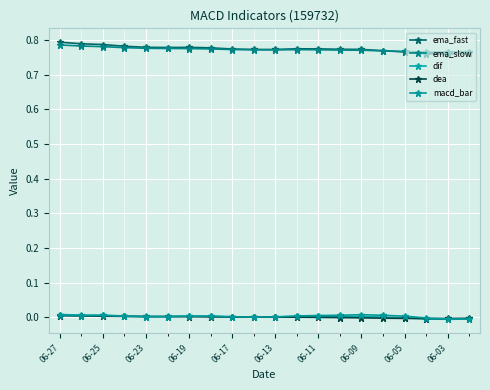

How many lines are shown in the chart?

5